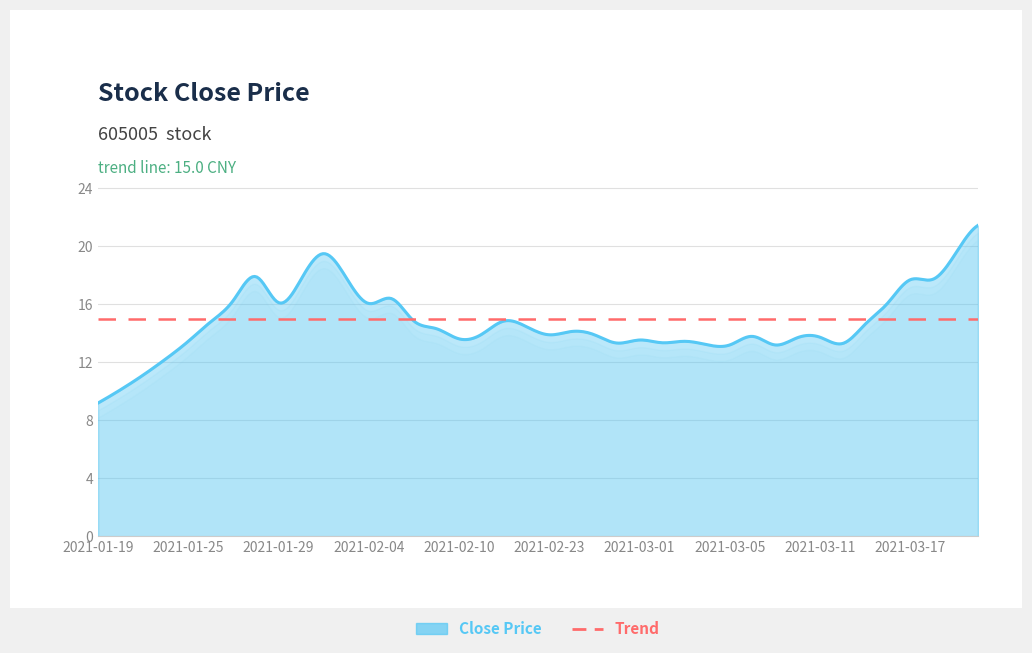

How many values are below 14?

20